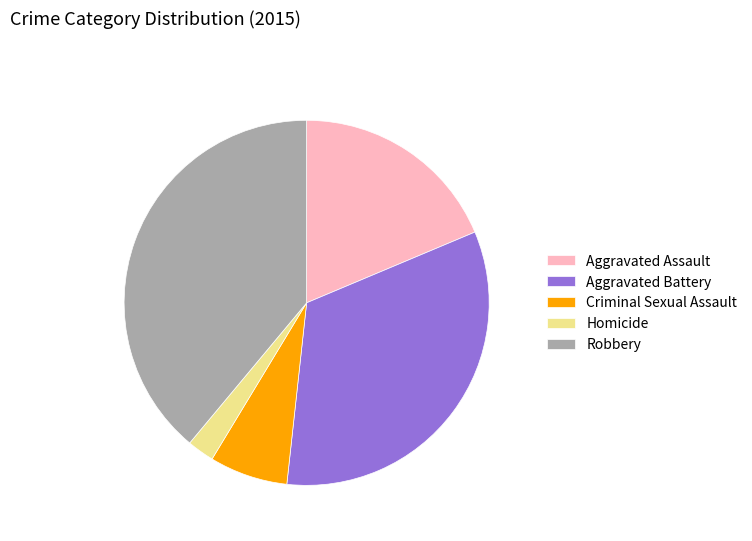

The Criminal Sexual Assault slice represents 1% of the pie. True or false?

False